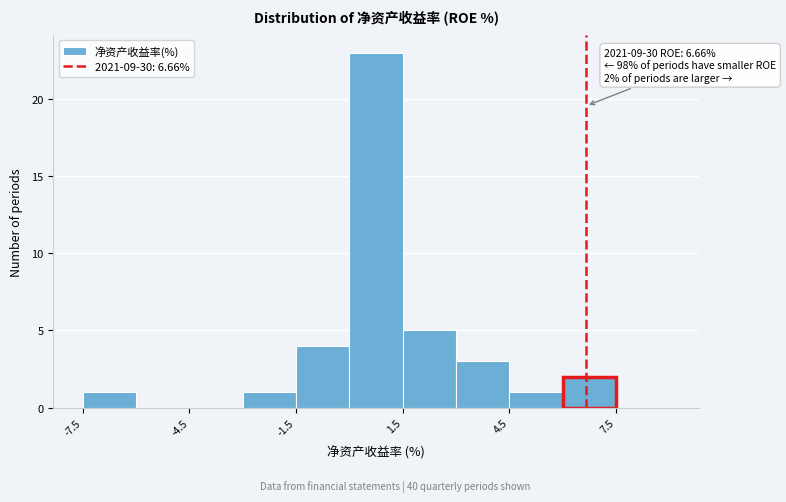

Read against the x-axis, roughly where is the centre of the tallest bar?

1.0